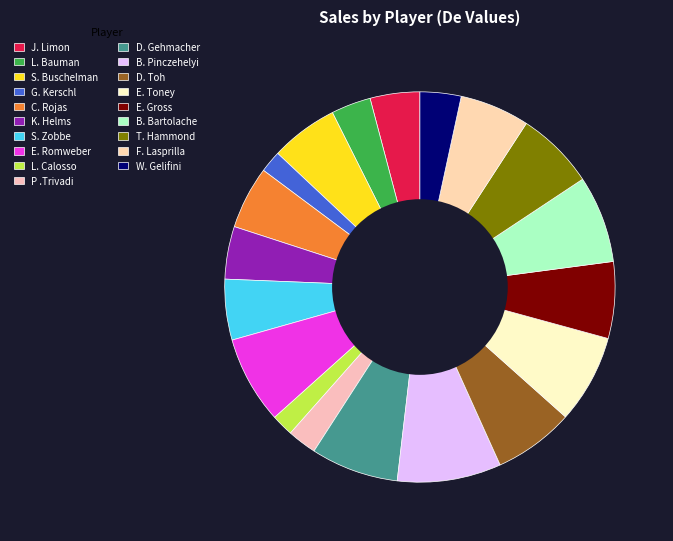

What percentage is the J. Limon slice, to the nearest percent?

4%